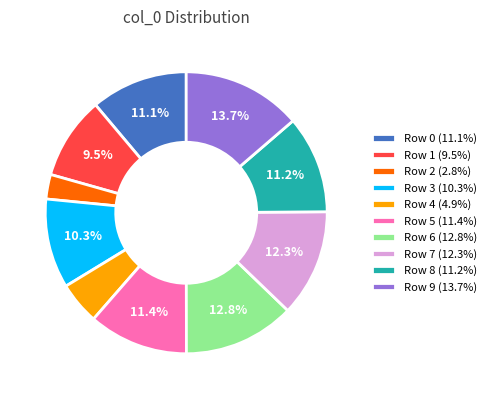

Combined, what portion of the pie is Row 7 (12.3%) and Row 6 (12.8%)?

25.1%